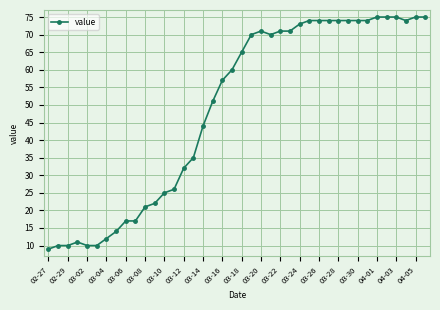

What is the average value?

49